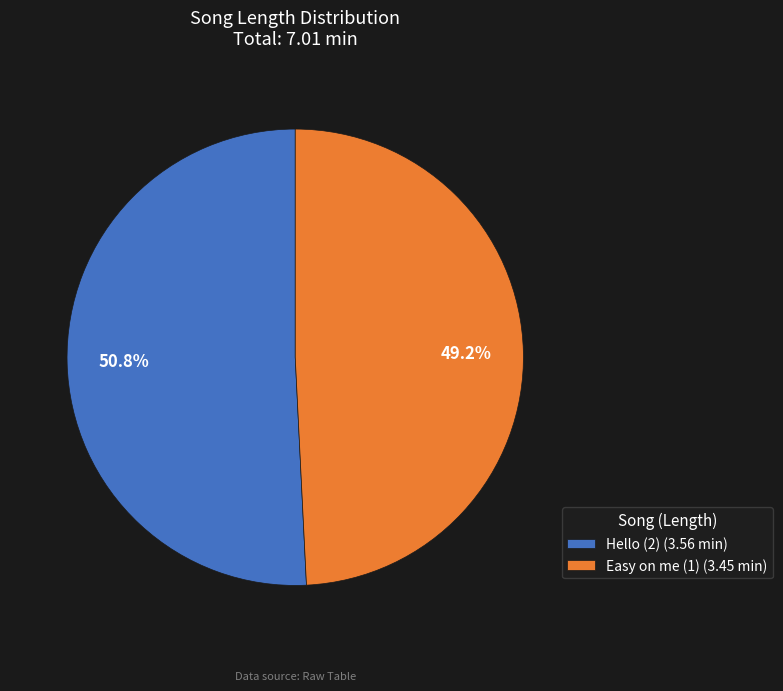

Which category has the smallest portion of the pie?

Easy on me (1)